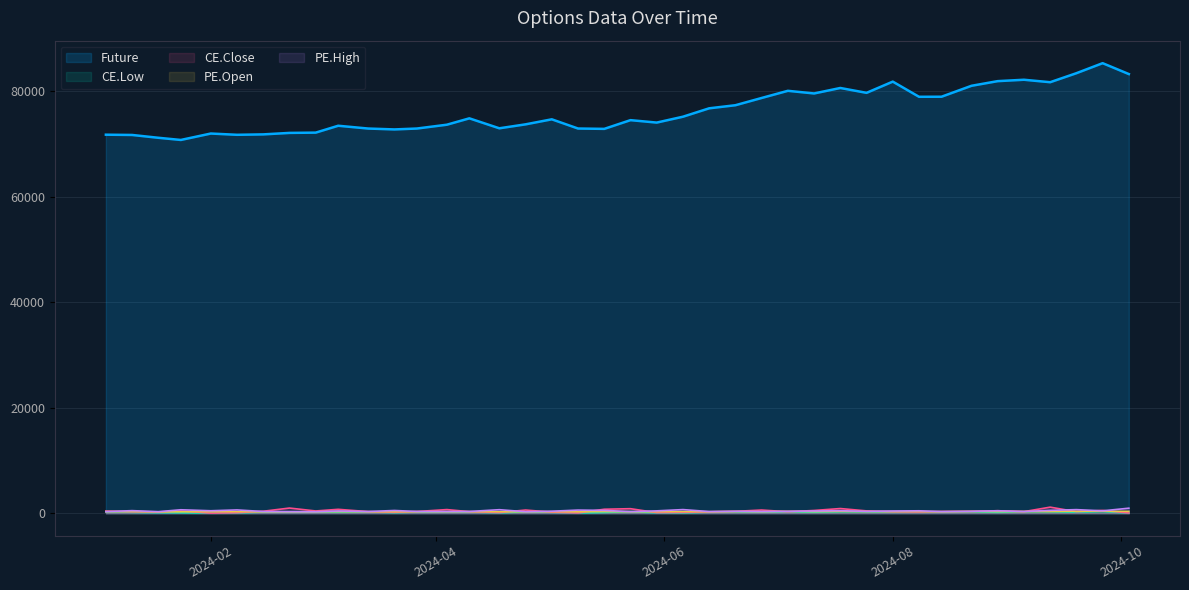

Which label corresponds to the largest value in the chart?

2024-09-26